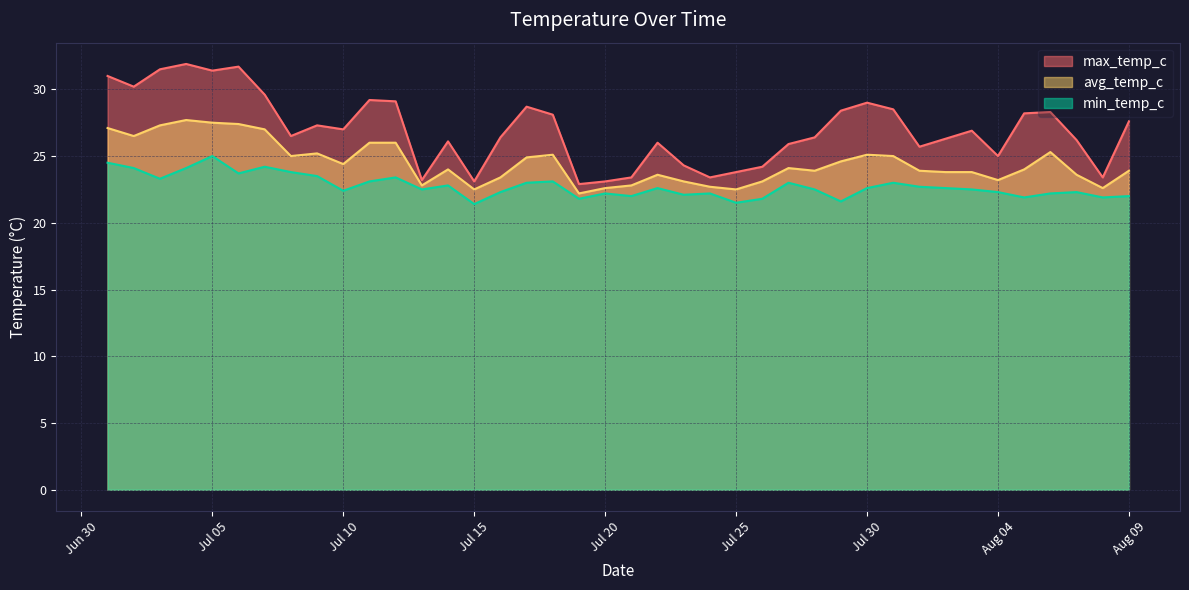

Is the value of max_temp_c at 2024-07-23 greater than the value of avg_temp_c at 2024-08-06?

No